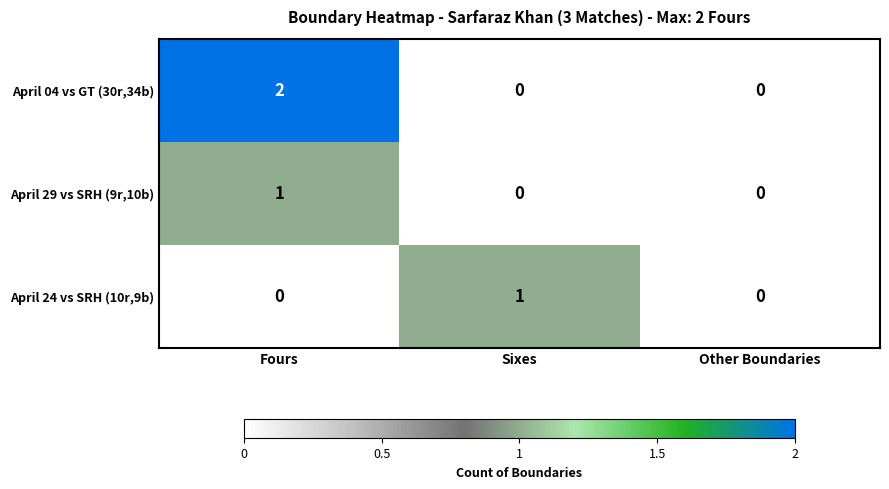

How many categories are shown in the chart?

3